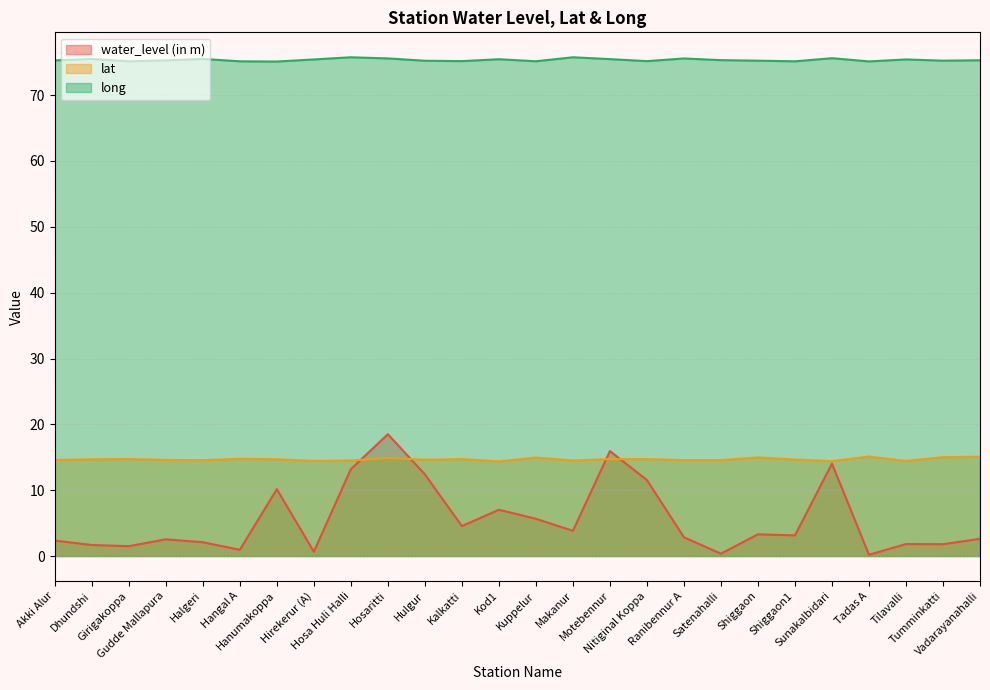

Is it true that long equals 75.3 at Gudde Mallapura?

True